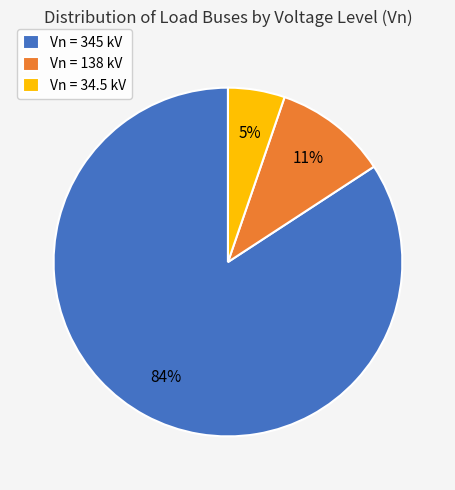

The Vn = 345 kV slice represents 70% of the pie. True or false?

False